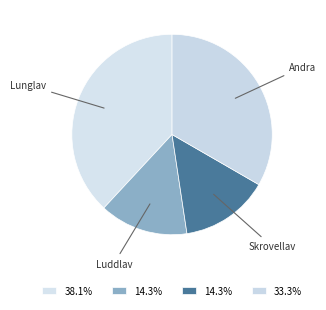

How many segments does this pie chart have?

4